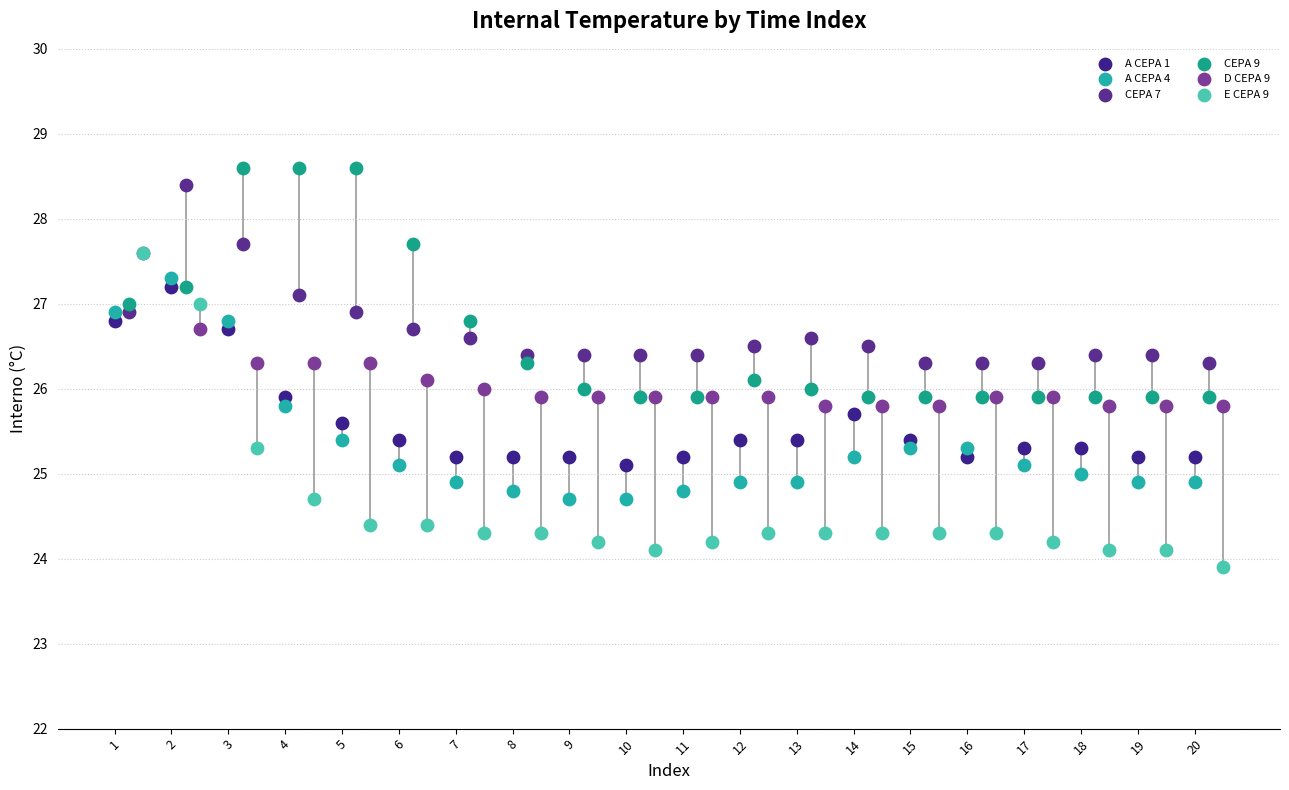

What are all the series names shown in the legend?

A CEPA 1, A CEPA 4, CEPA 7, CEPA 9, D CEPA 9, E CEPA 9